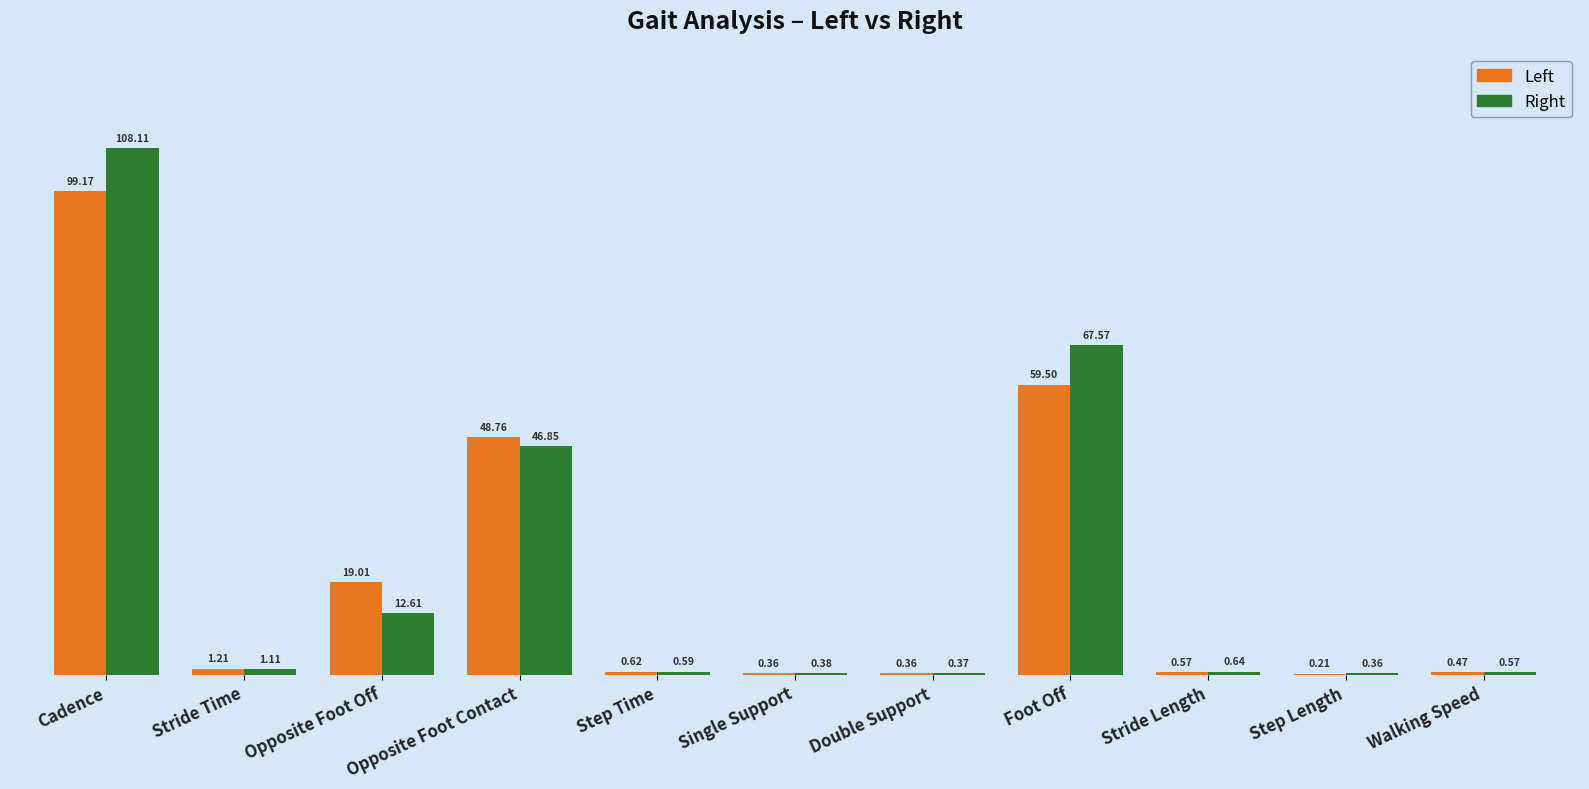

Are the bars horizontal?

No